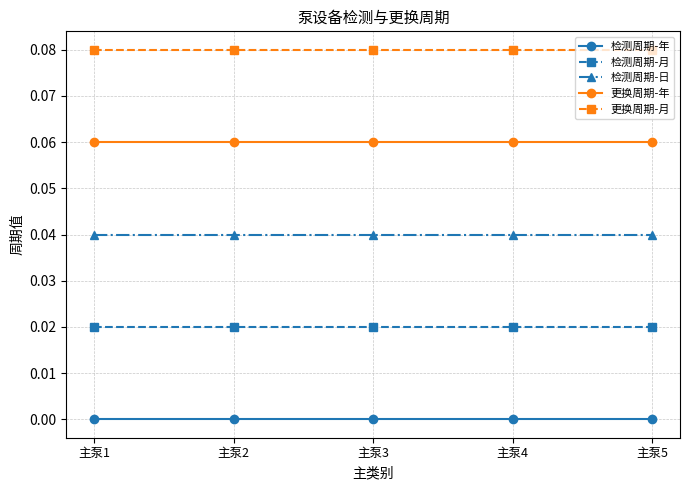

What is the greatest value displayed?

0.1